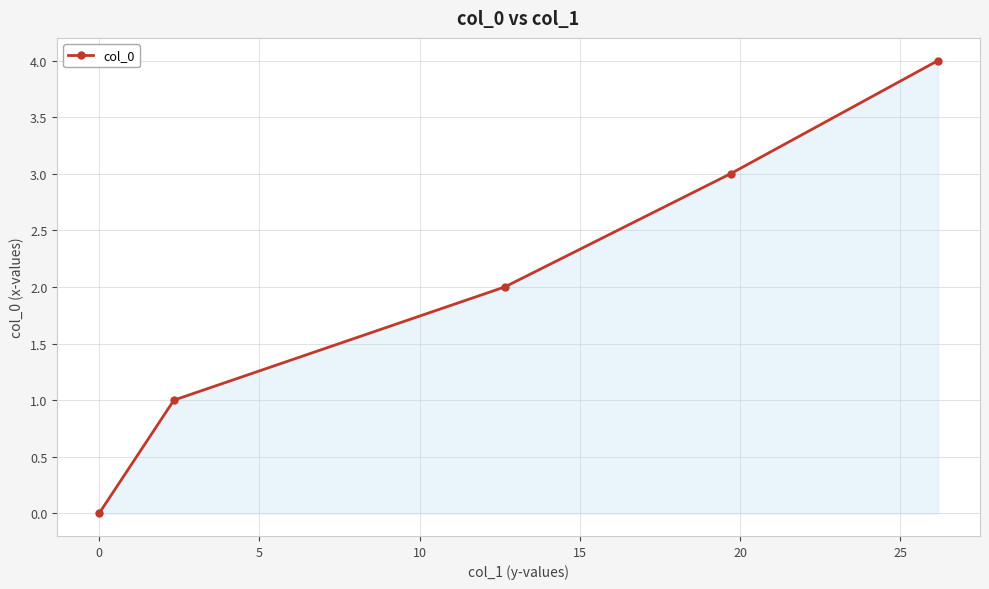

What is the sum of all values?

10